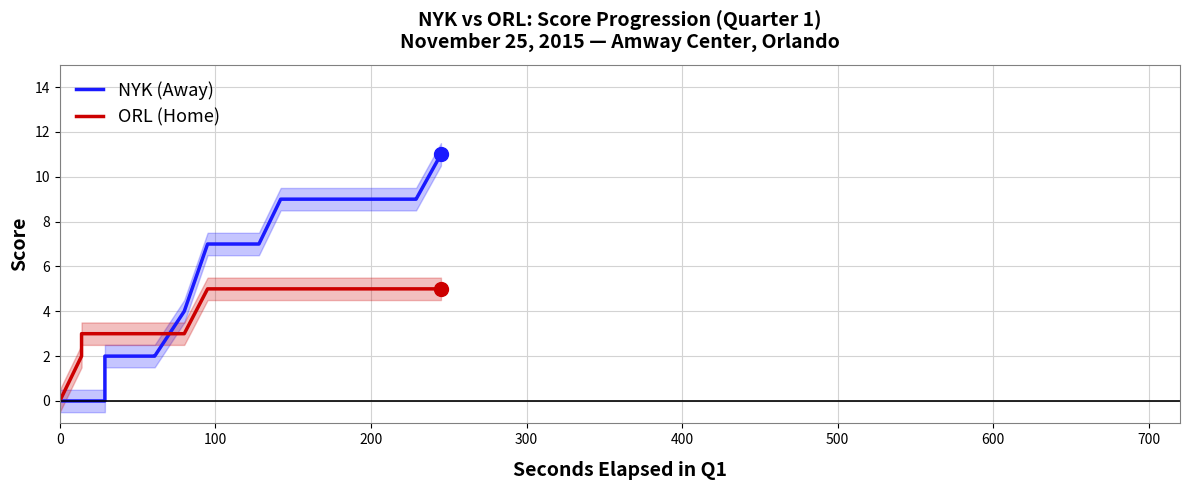

Does the chart display data point markers on the line(s)?

No